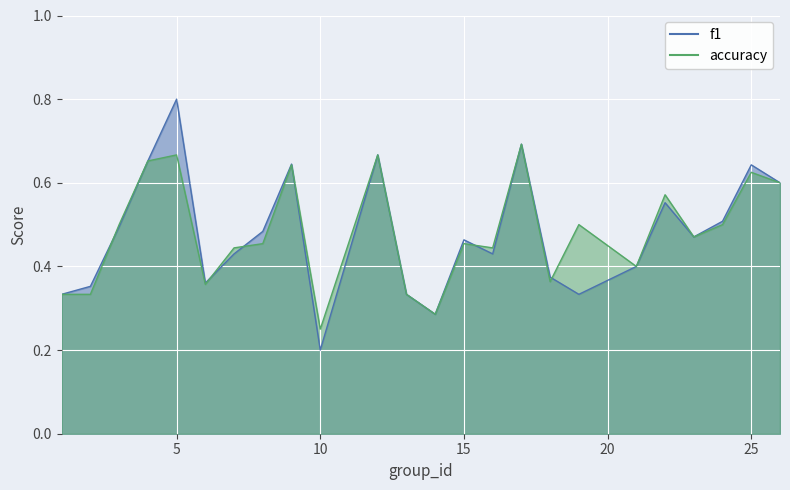

Rank the series at 24 from highest to lowest value.

f1, accuracy